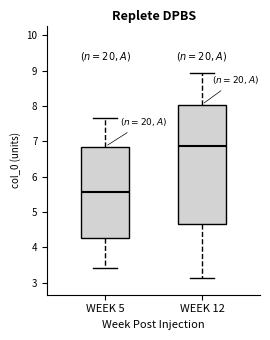

Which box is the tallest, from its lower edge to its upper edge?

WEEK 12